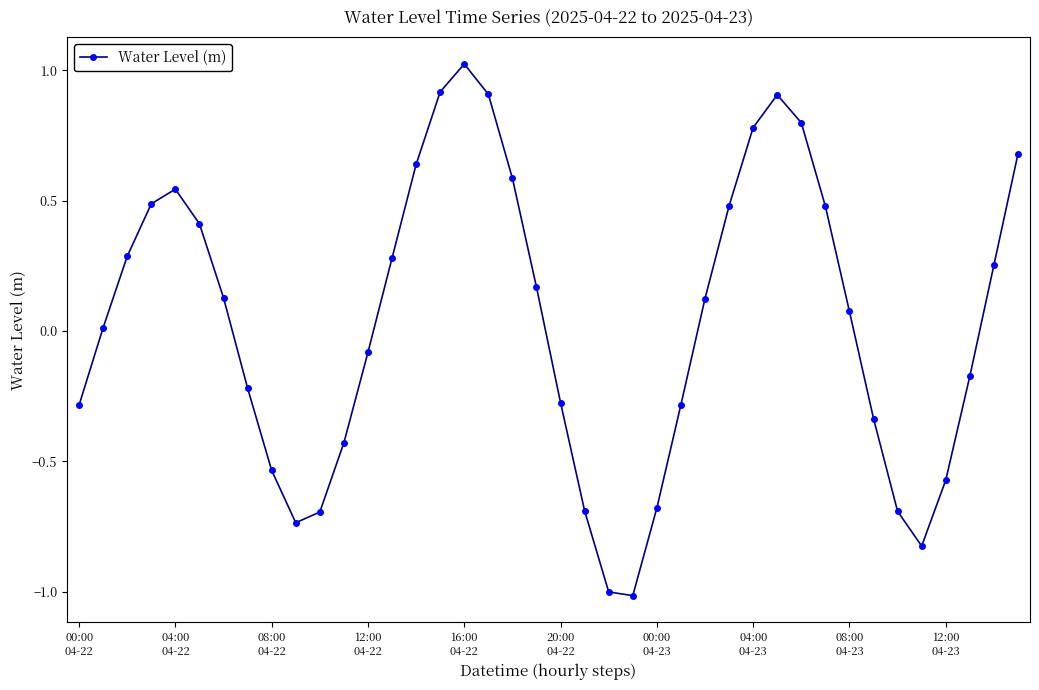

What is the difference between the maximum and minimum values?

2.0